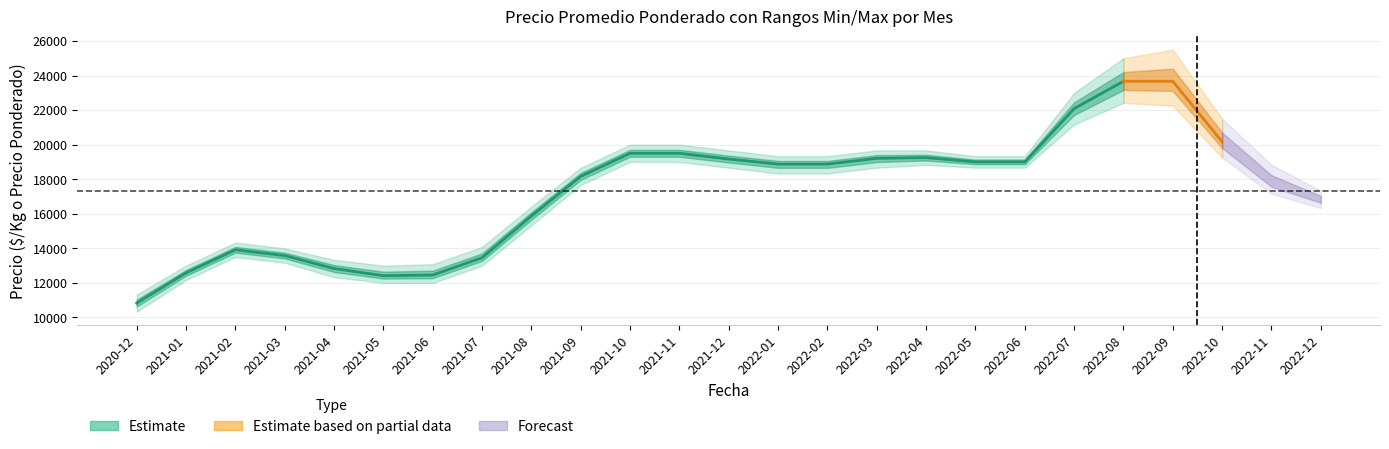

True or false: Precio promedio ponderado and Precio mínimo intersect in this chart.

False